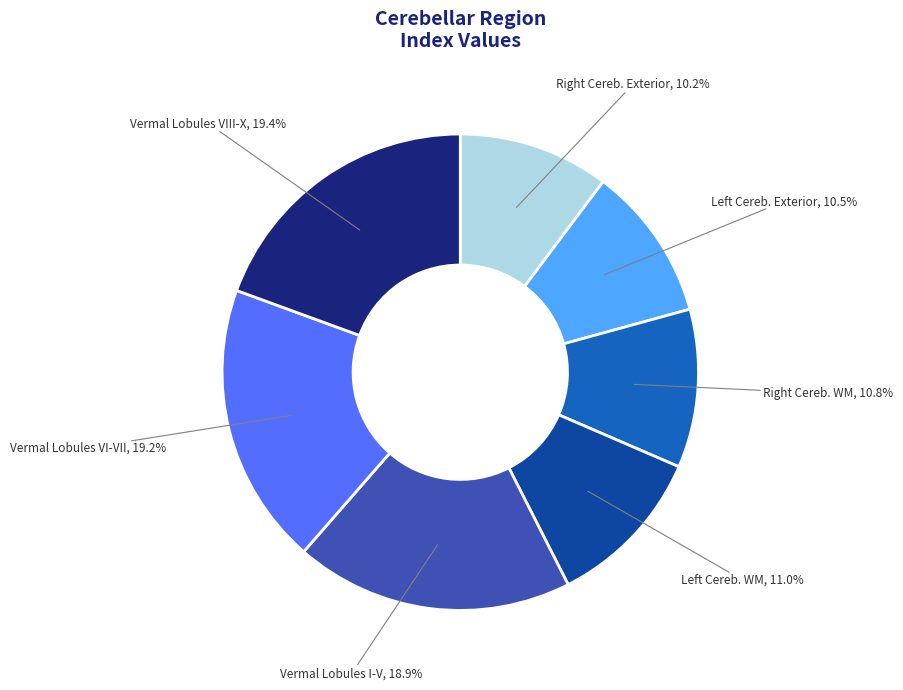

Is there a majority slice in this chart?

No